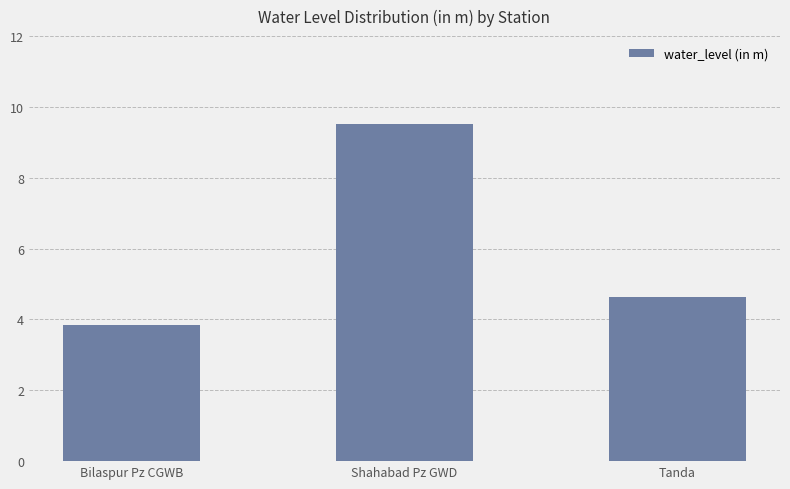

What is the sum of all values?

18.0